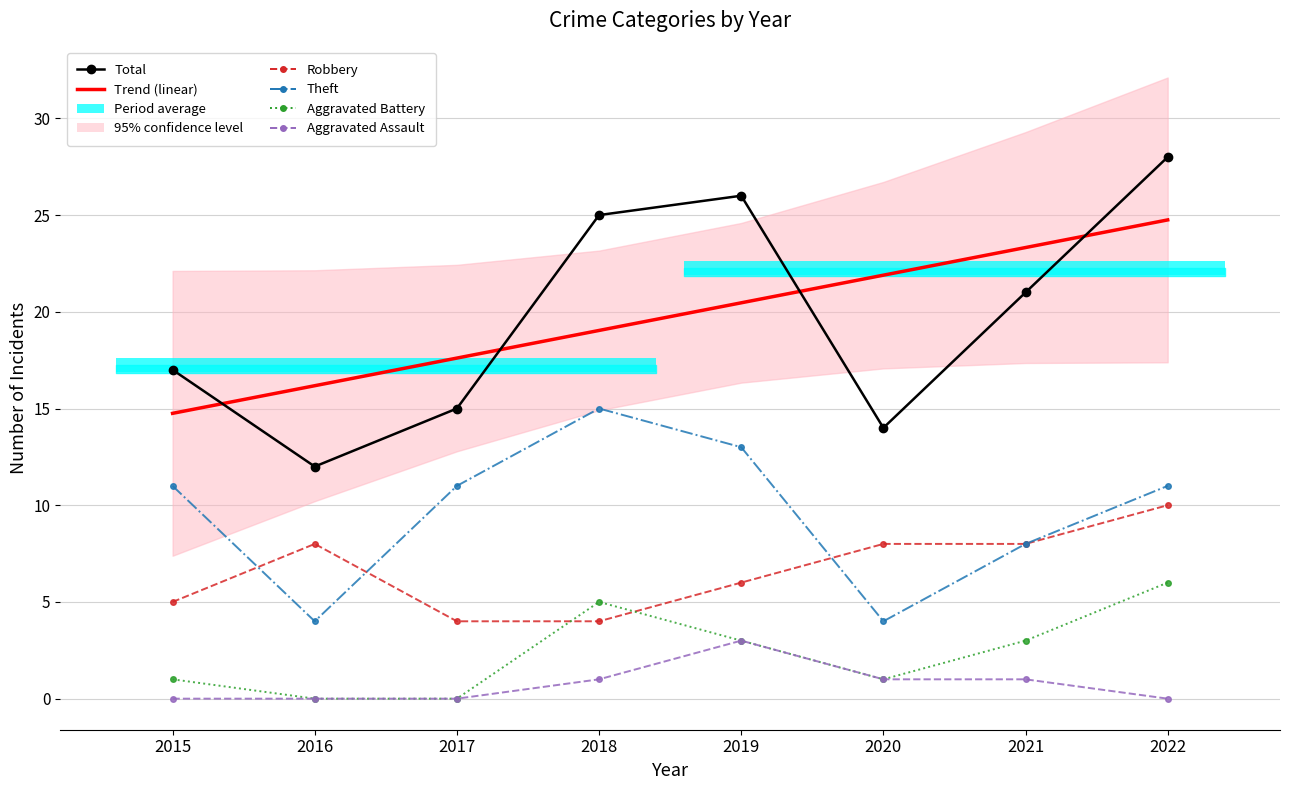

Between which two adjacent categories do Aggravated Battery and Robbery first intersect?

2017 and 2018